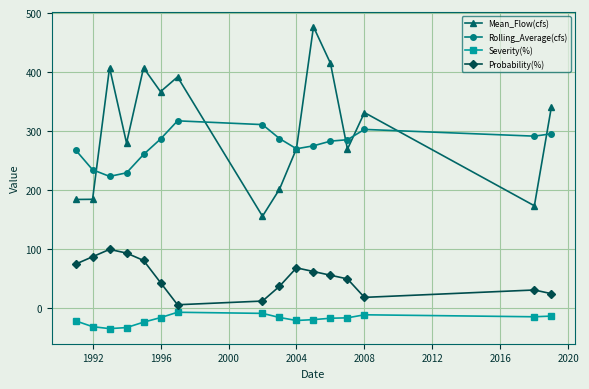

Which series has the largest total across all categories?

Mean_Flow(cfs)